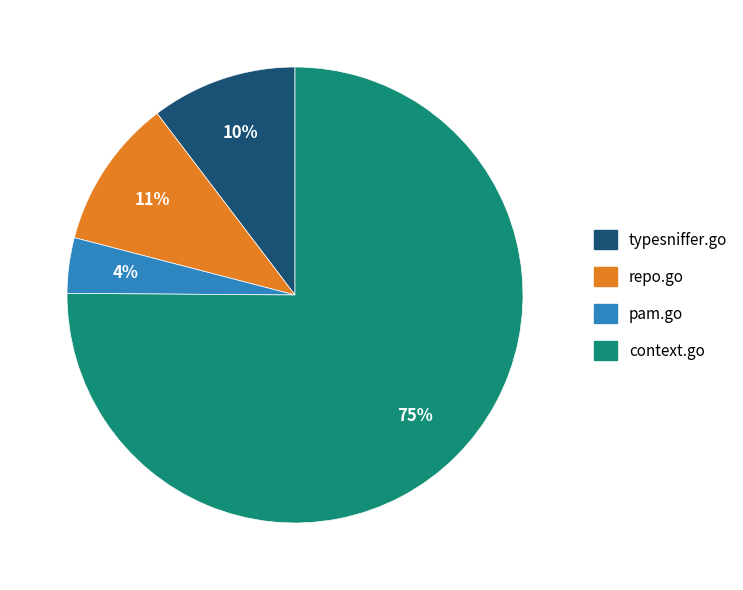

Is it true that pam.go is 16% of the pie?

False